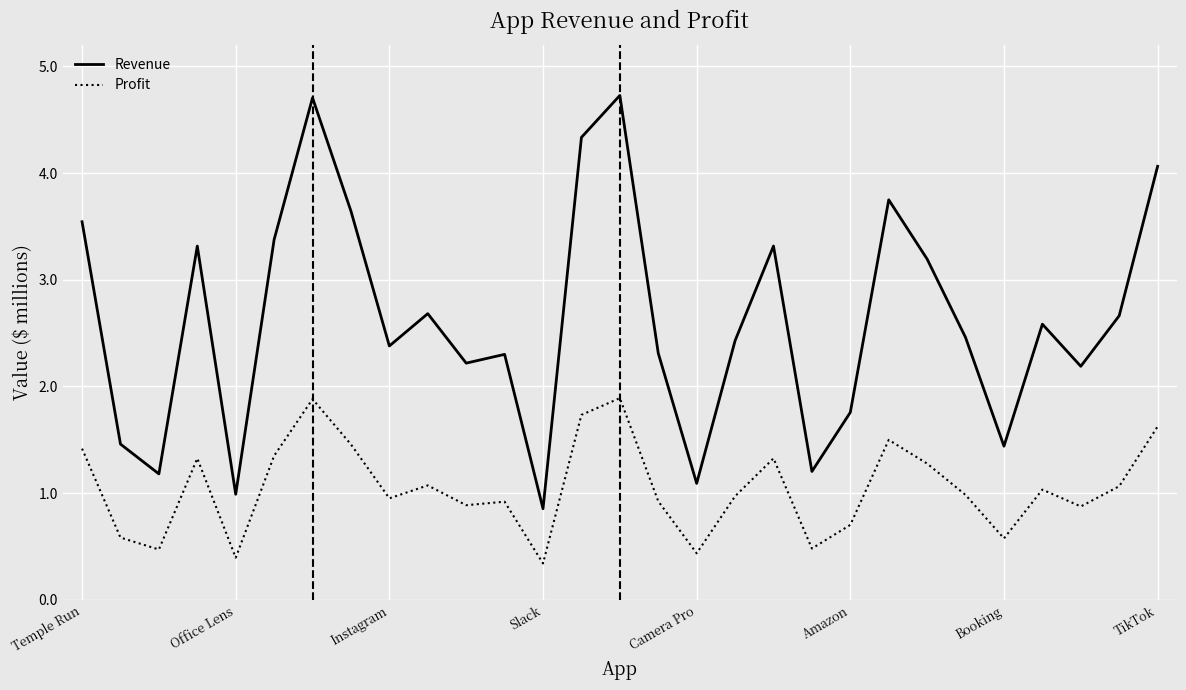

List the series in order of their peak value, lowest first.

Profit, Revenue